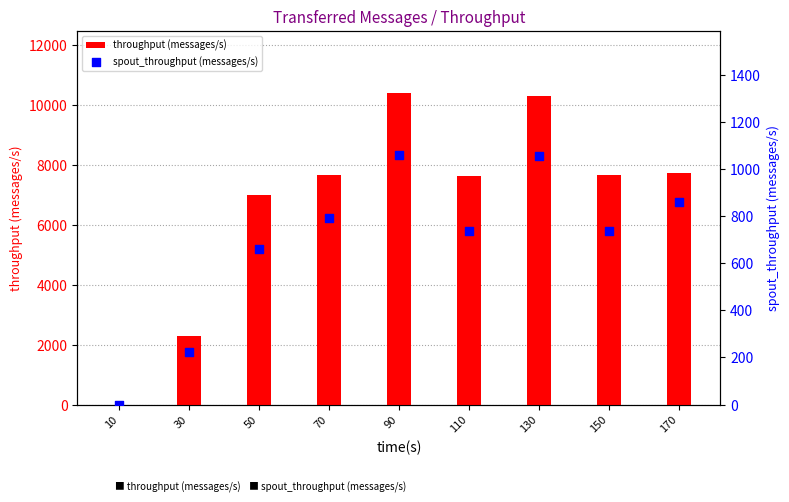

Which series reaches the minimum Y coordinate?

throughput (messages/s)